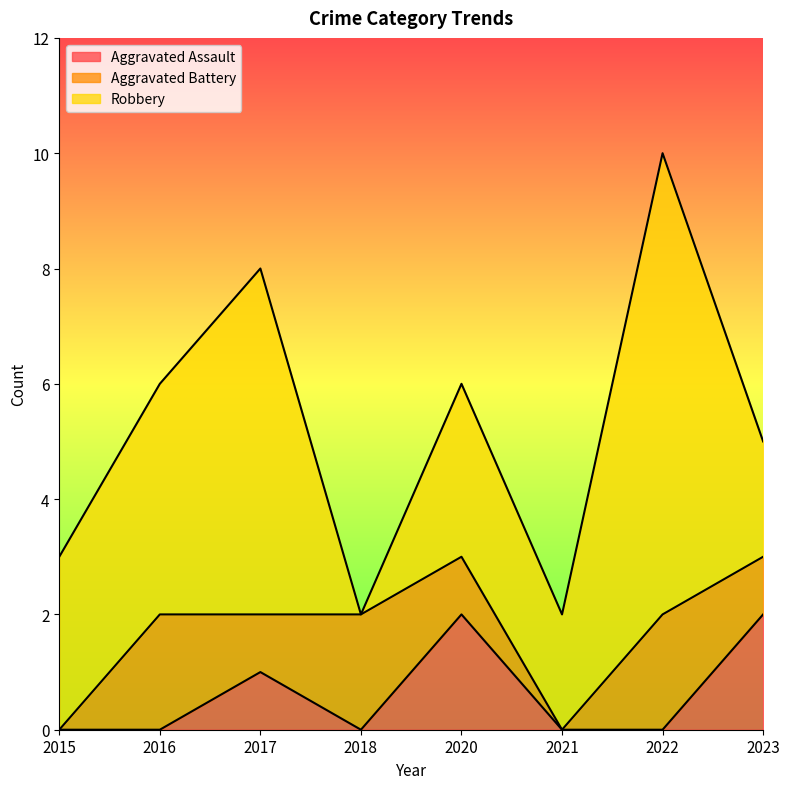

Reading left to right, transcribe all the data shown in this chart.

Aggravated Assault: 2015=0	2016=0	2017=1	2018=0	2020=2	2021=0	2022=0	2023=2
Aggravated Battery: 2015=0	2016=2	2017=1	2018=2	2020=1	2021=0	2022=2	2023=1
Robbery: 2015=3	2016=4	2017=6	2018=0	2020=3	2021=2	2022=8	2023=2